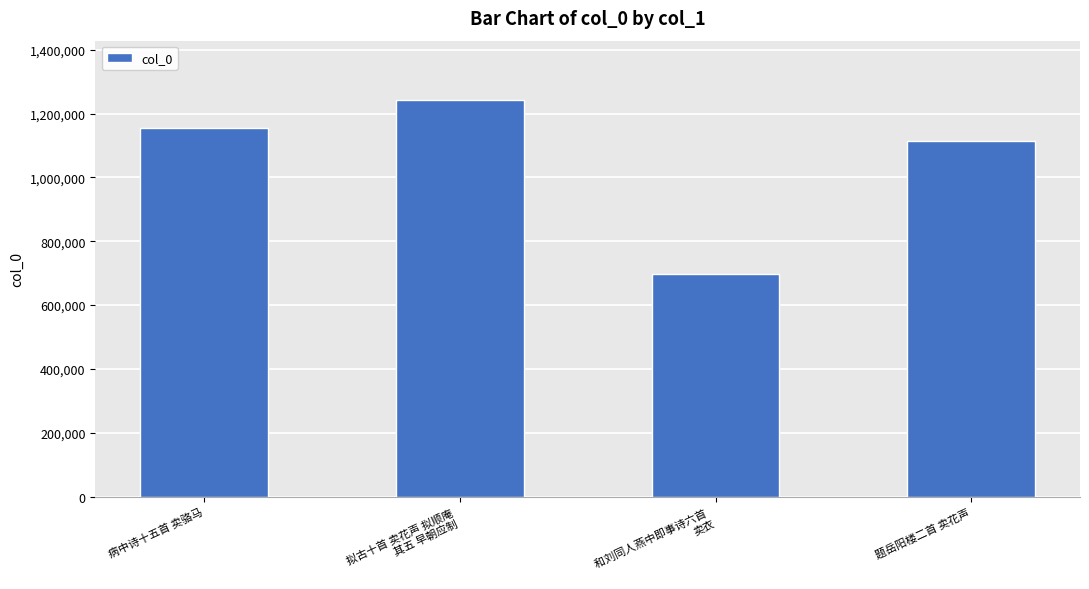

Rank the categories by value from lowest to highest.

和刘同人燕中即事诗六首 
卖衣, 题岳阳楼二首 卖花声, 病中诗十五首 卖骆马, 拟古十首 卖花声 拟顺庵
 其五 早朝应制